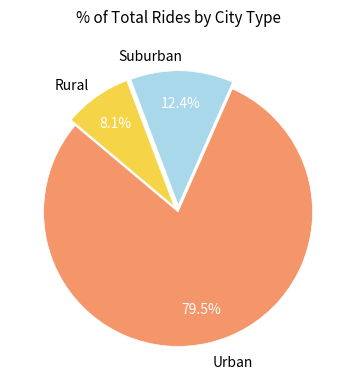

To the nearest percent, what is the difference between the largest and smallest slice percentages?

71%